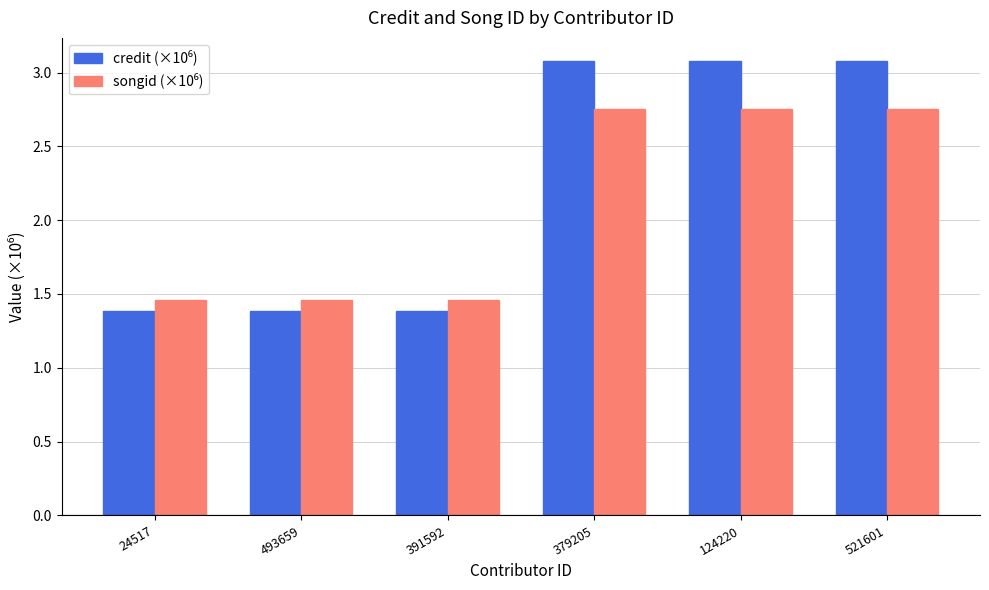

At how many categories does at least one series exceed 2?

3